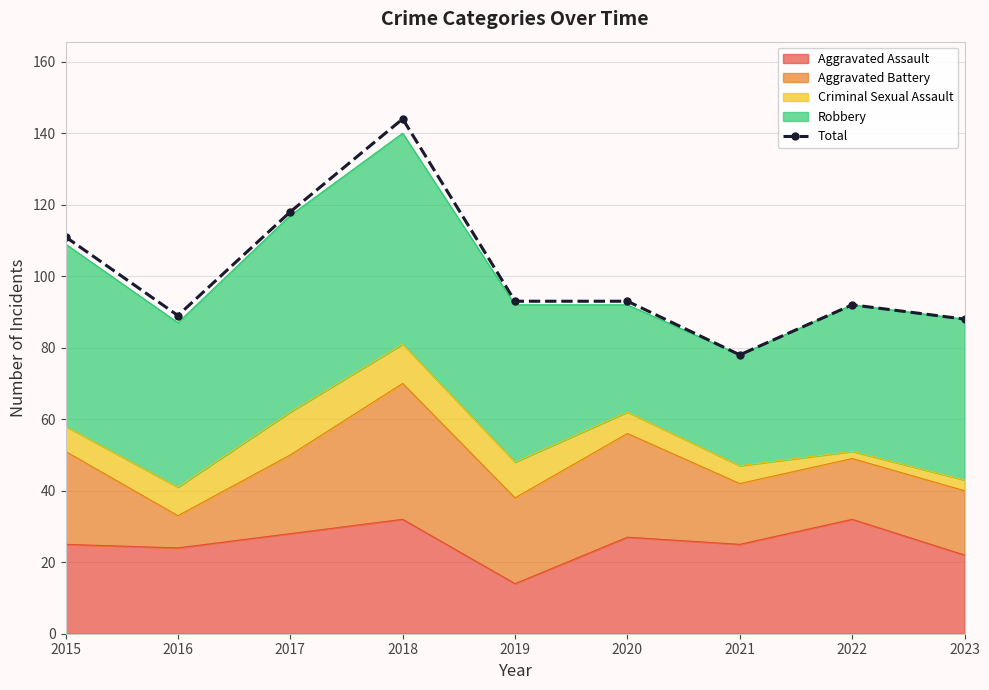

What is the sum of all values?

906